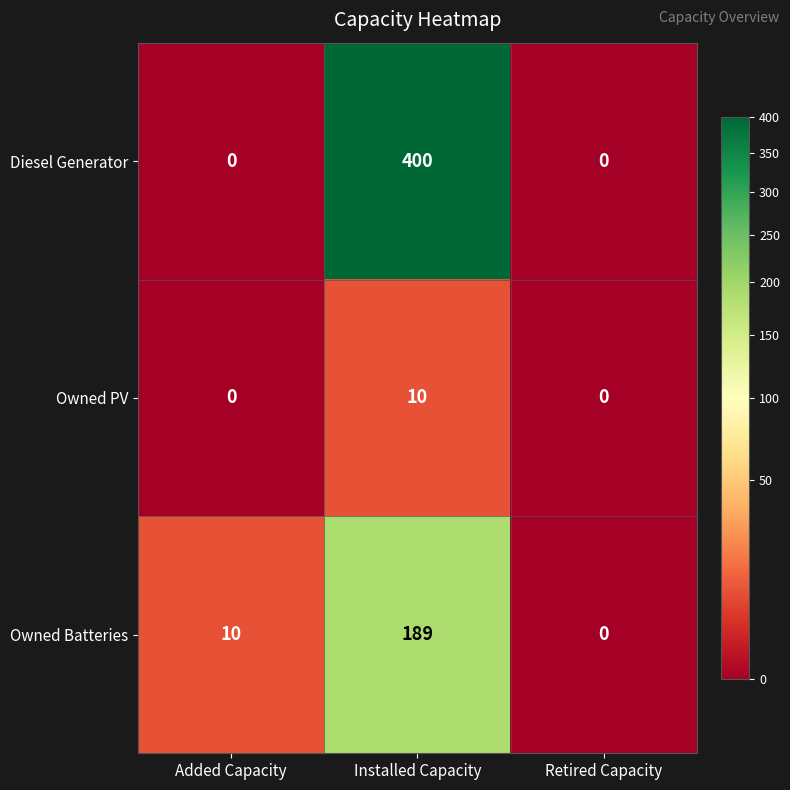

What is the difference between the highest and lowest values at Installed Capacity?

390